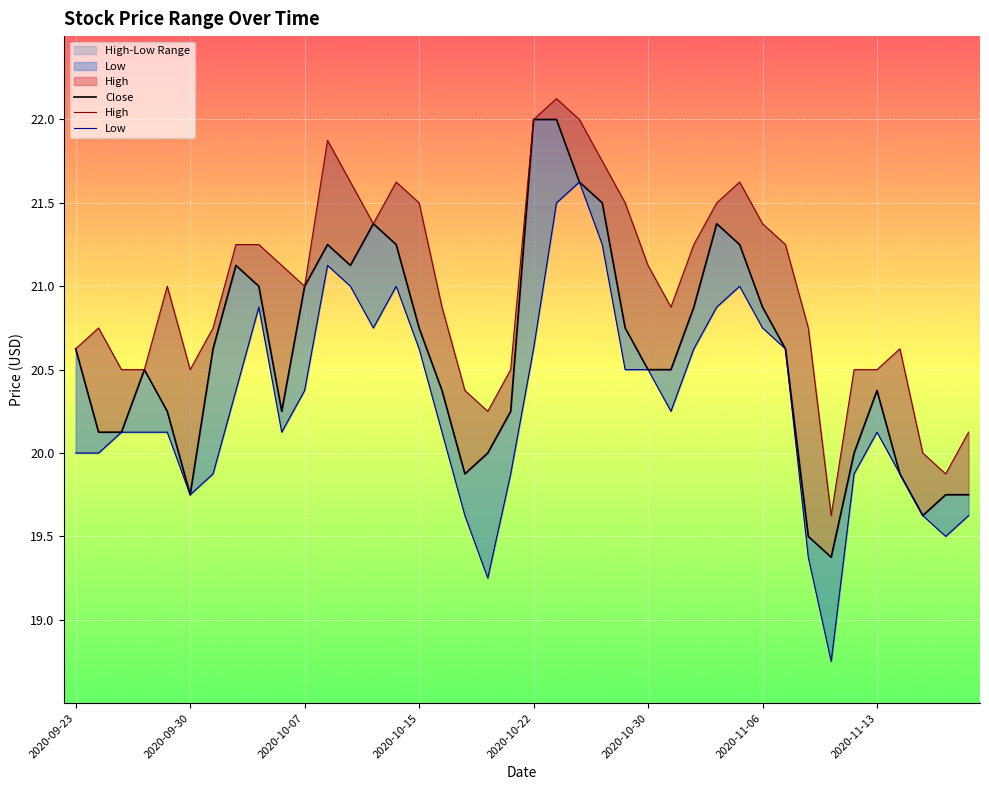

True or false: Close and High cross at least once.

False